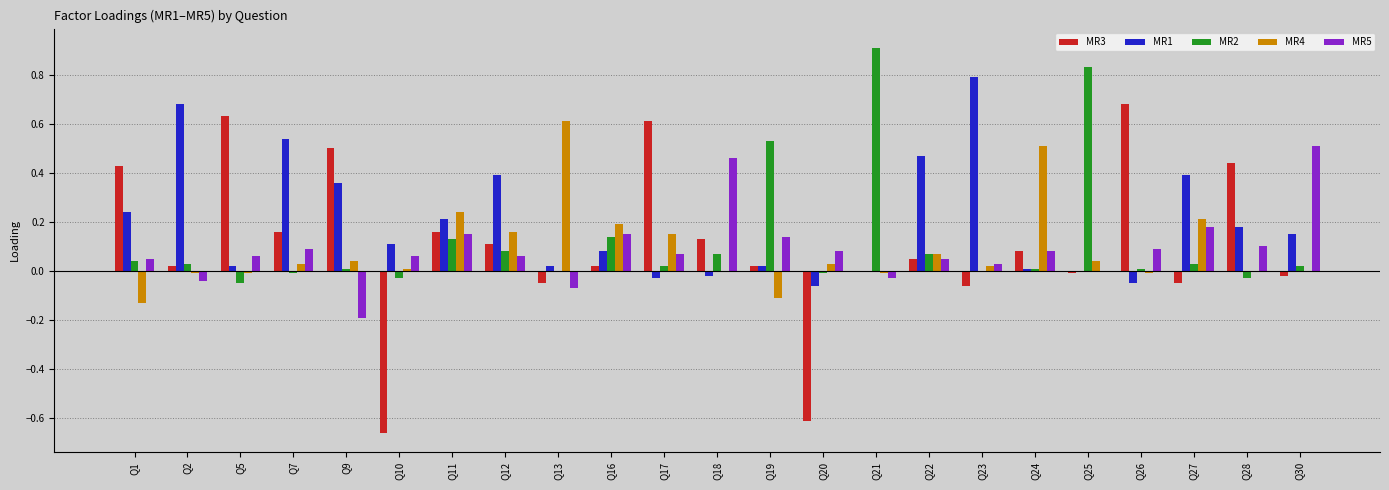

At which category does the chart reach its peak across all series?

Q21